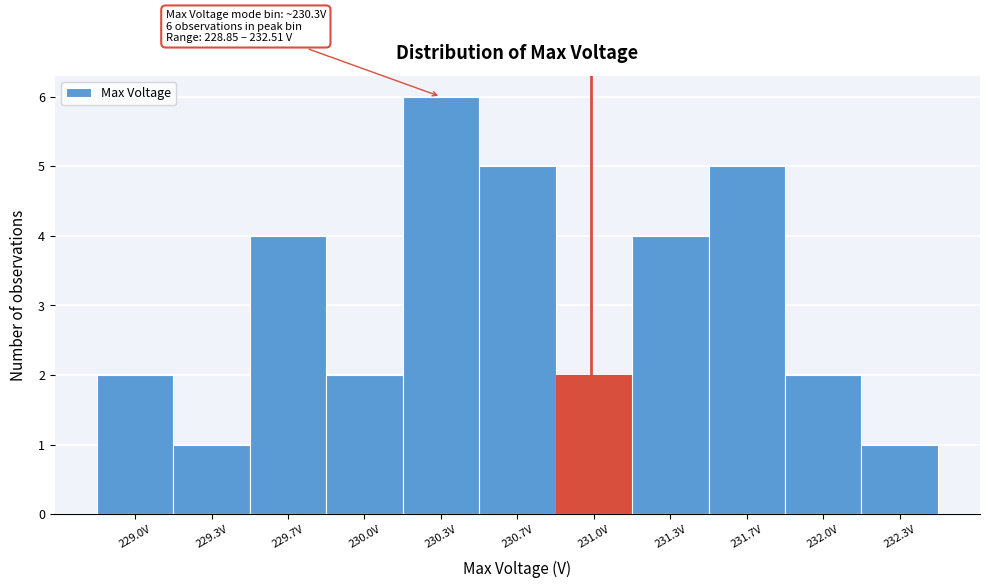

Reading left to right, list all the values displayed in this chart.

2	1	4	2	6	5	2	4	5	2	1